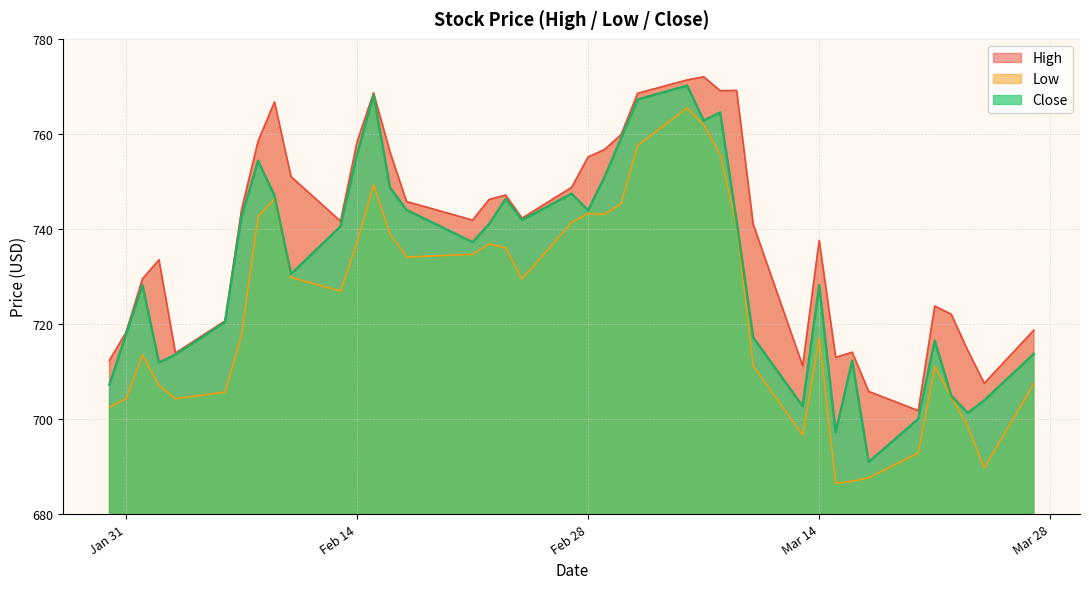

Which series has the largest total across all categories?

High